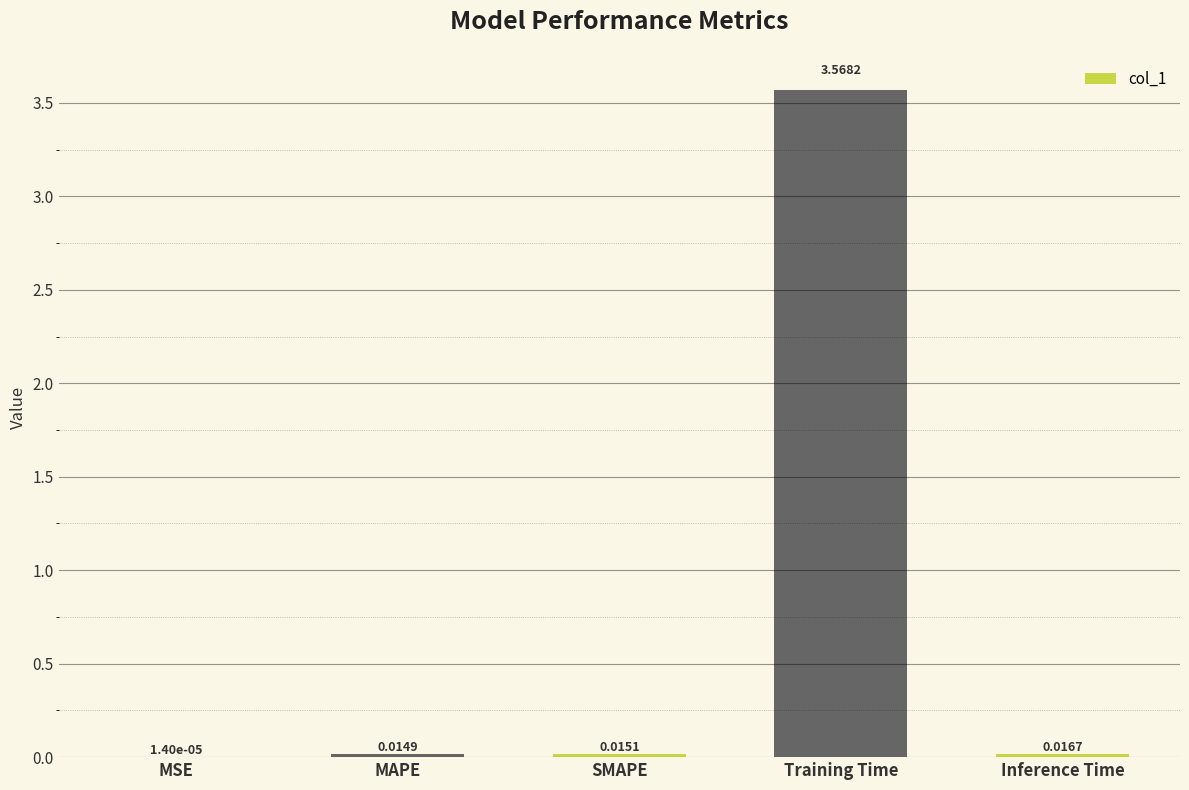

How many data points does each series have?

5